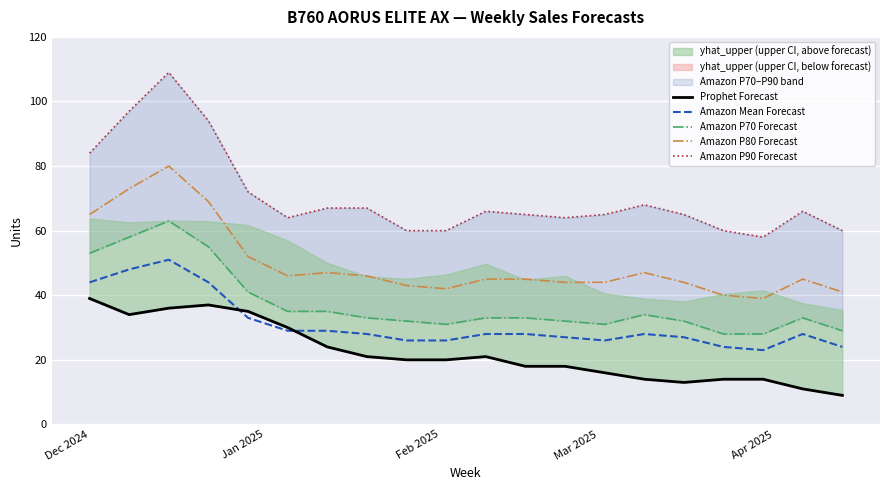

True or false: Amazon Mean Forecast and Prophet Forecast cross at least once.

True